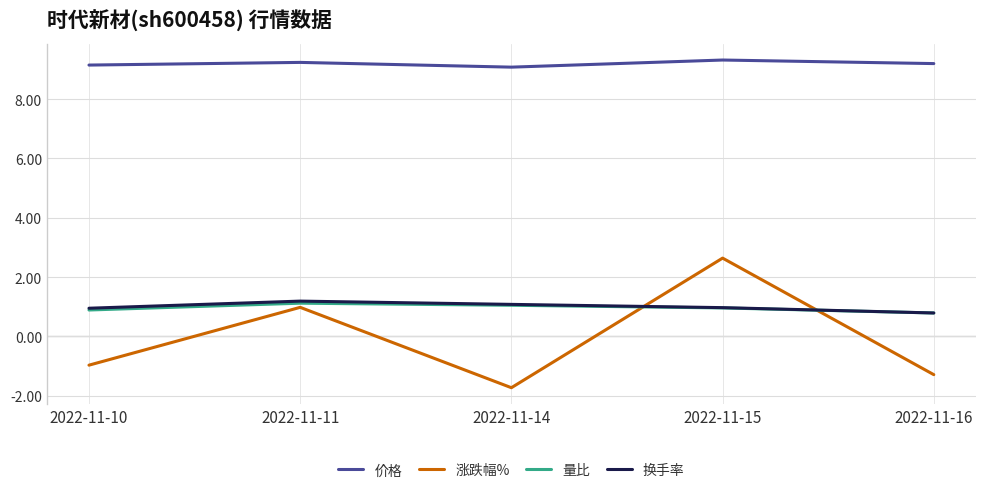

At which category is the sum across all series the highest?

2022-11-15